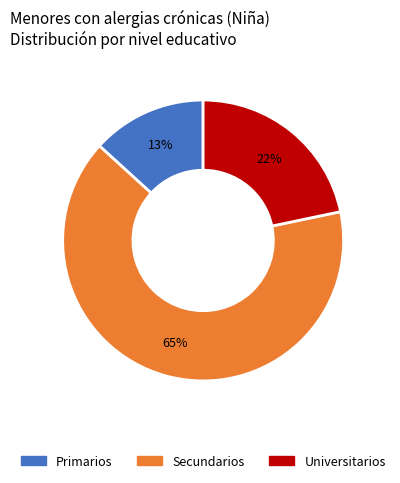

To the nearest percent, what is the difference between the largest and smallest slice percentages?

52%